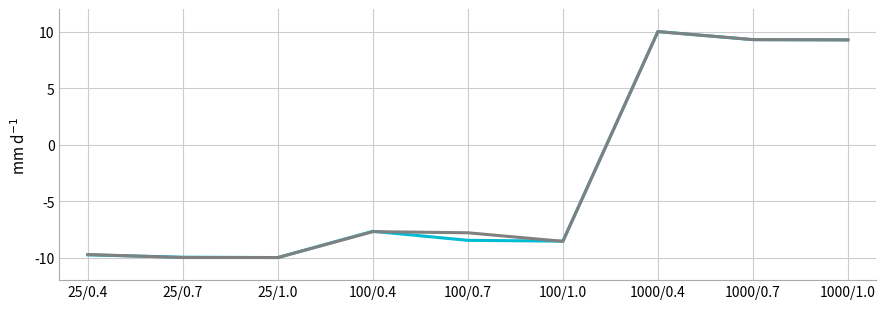

What position from the right is 1000/0.7?

2